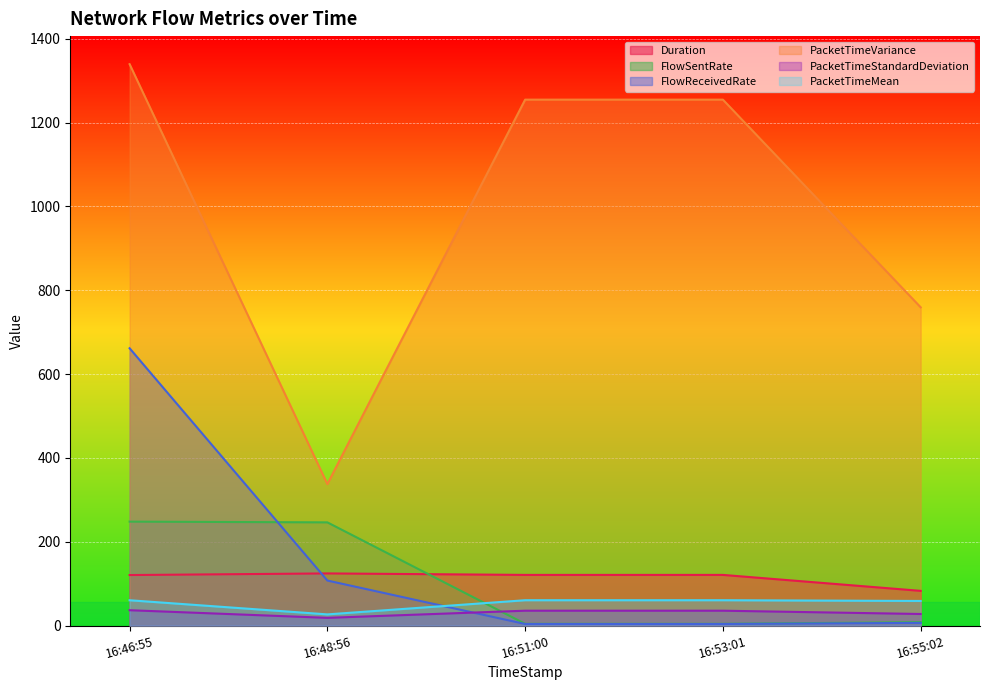

What is the average value of the Duration series?

113.8